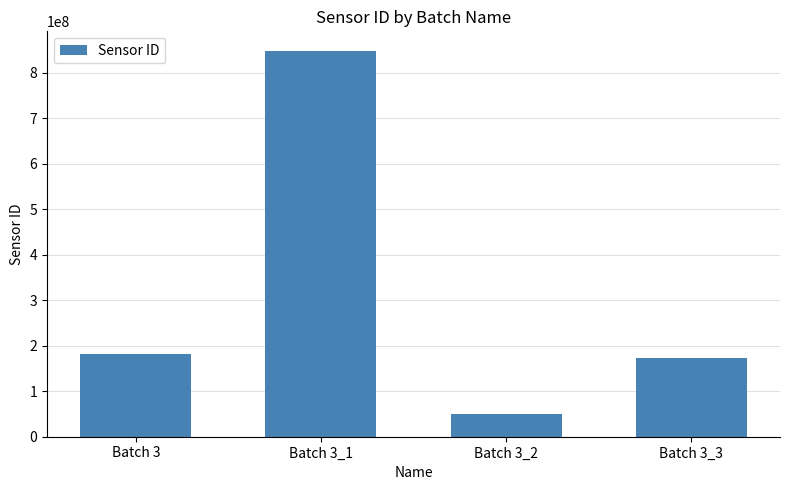

What is the sum of all values?

1253114964